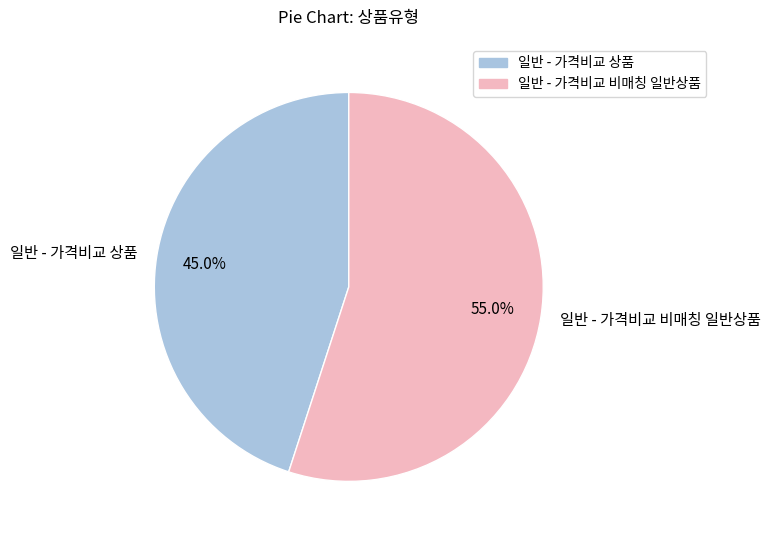

Which has a higher value, 일반 - 가격비교 상품 or 일반 - 가격비교 비매칭 일반상품?

일반 - 가격비교 비매칭 일반상품